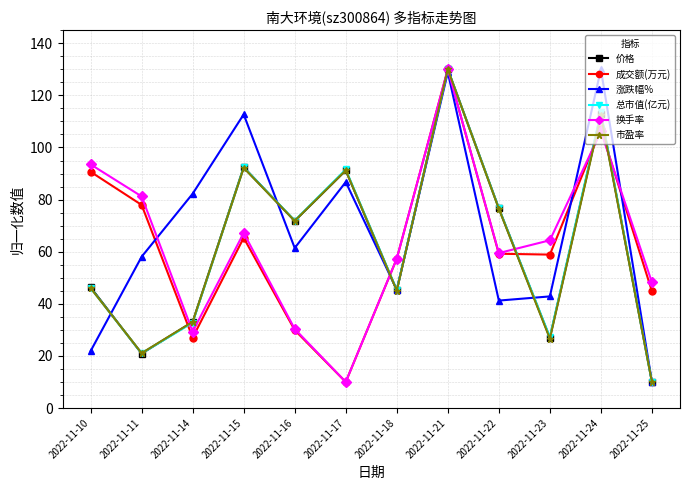

At which category is the sum across all series the highest?

2022-11-21